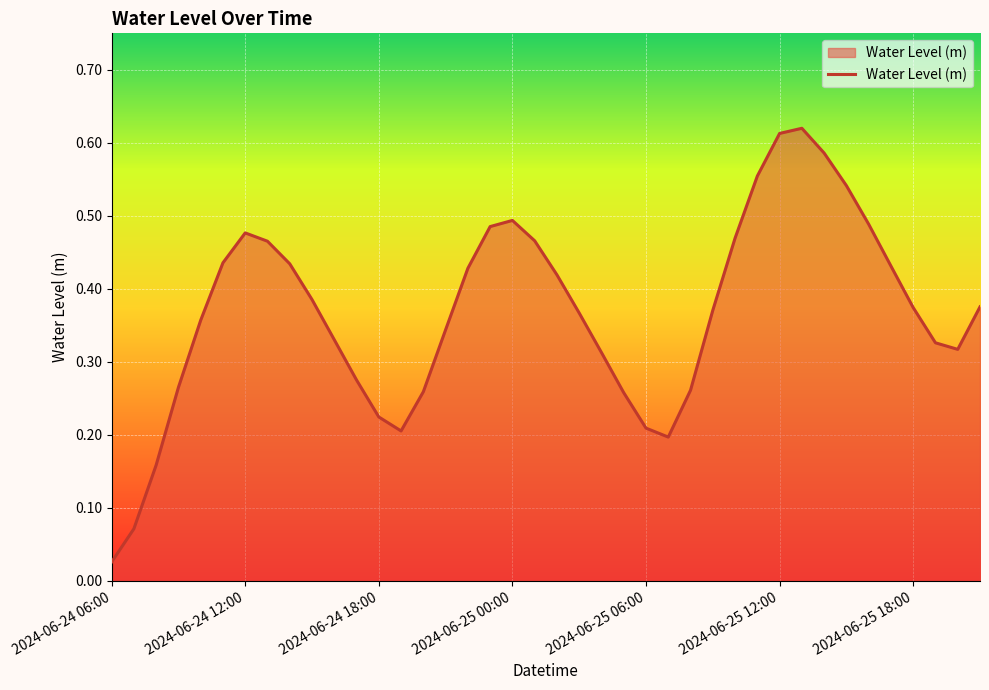

Does the chart display data point markers on the line(s)?

No